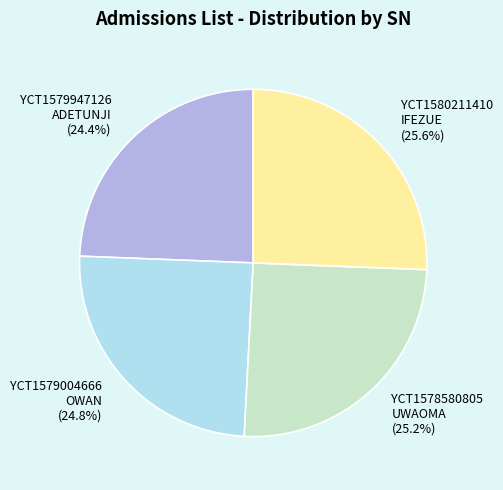

How much of the chart is everything except YCT1578580805 UWAOMA?

74.8%